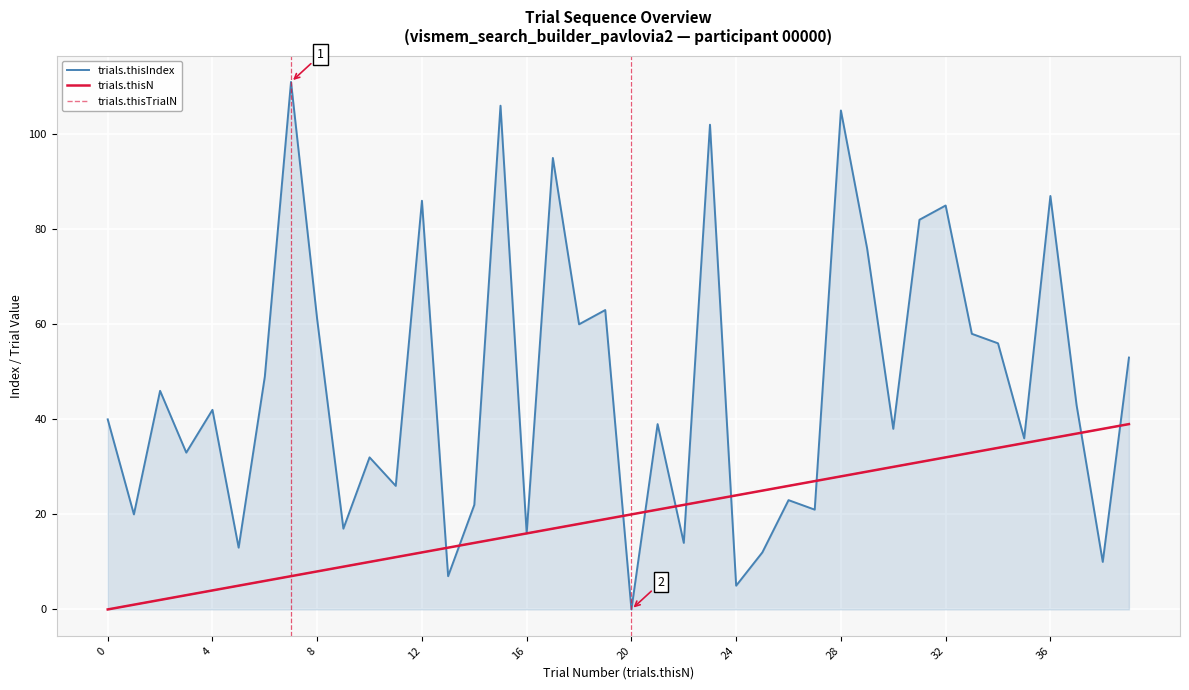

Reading left to right, extract all data points from this chart.

trials.thisIndex: 40	20	46	33	42	13	49	111	61	17	32	26	86	7	22	106	16	95	60	63	0	39	14	102	5	12	23	21	105	76	38	82	85	58	56	36	87	43	10	53
trials.thisN: 0	1	2	3	4	5	6	7	8	9	10	11	12	13	14	15	16	17	18	19	20	21	22	23	24	25	26	27	28	29	30	31	32	33	34	35	36	37	38	39
trials.thisTrialN: 0	1	2	3	4	5	6	7	8	9	10	11	12	13	14	15	16	17	18	19	20	21	22	23	24	25	26	27	28	29	30	31	32	33	34	35	36	37	38	39